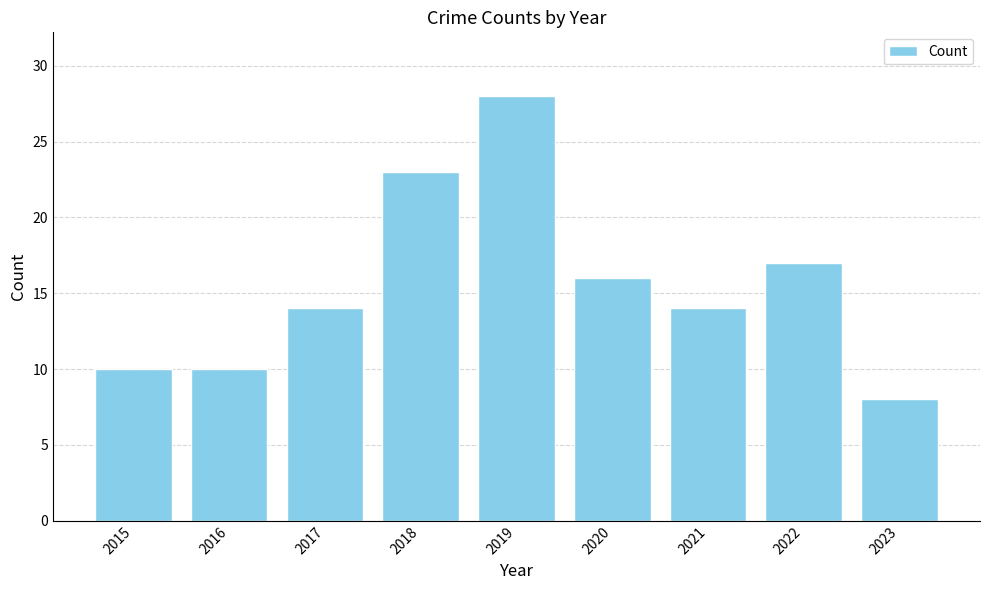

What is the average value?

16